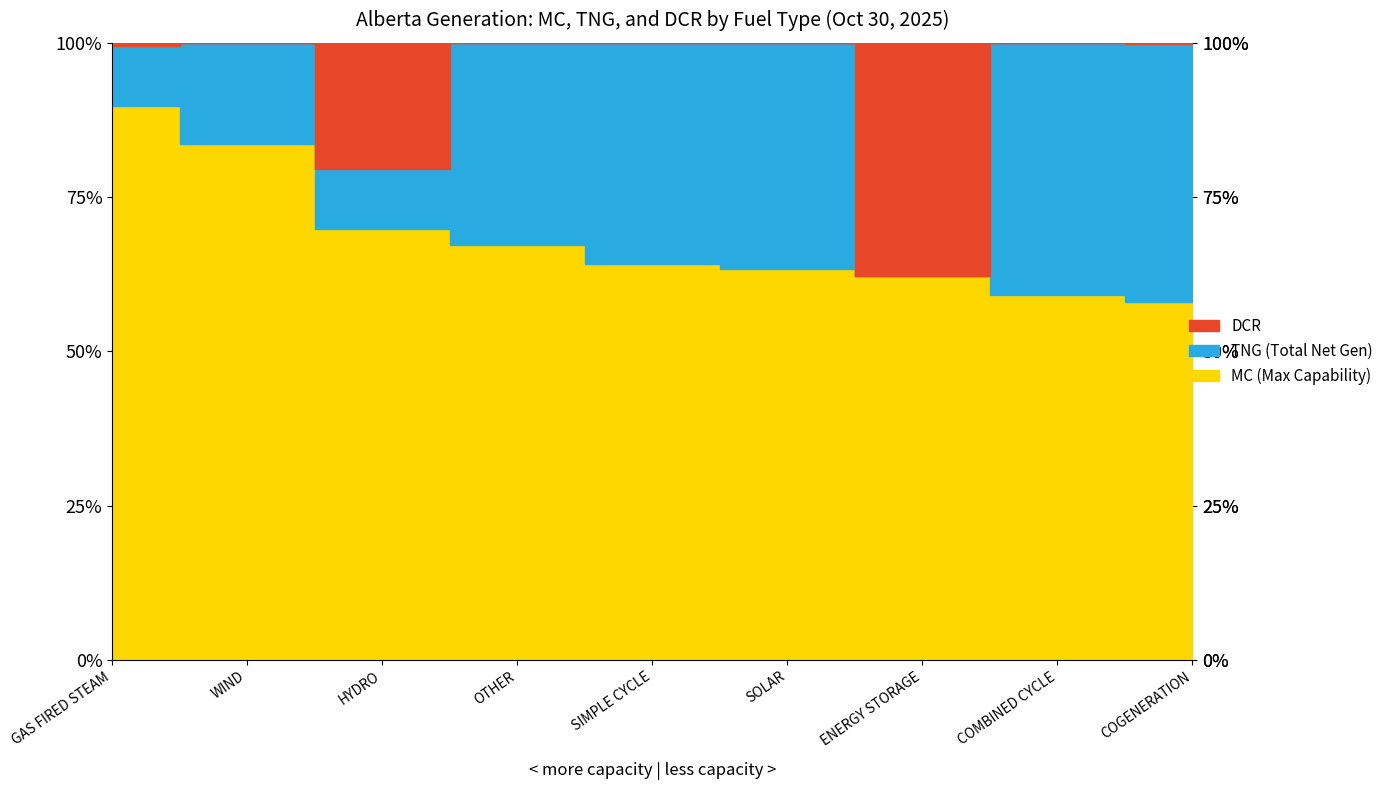

What are all the series names shown in the legend?

MC, TNG, DCR